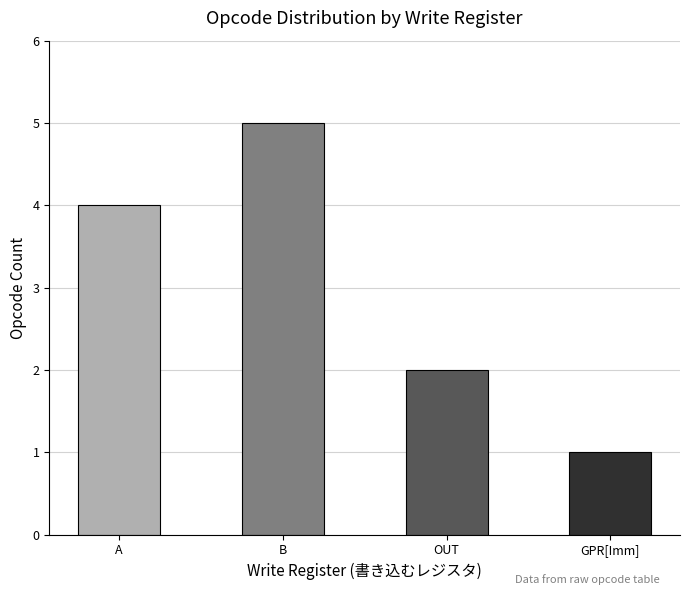

How many series are shown in this chart?

1